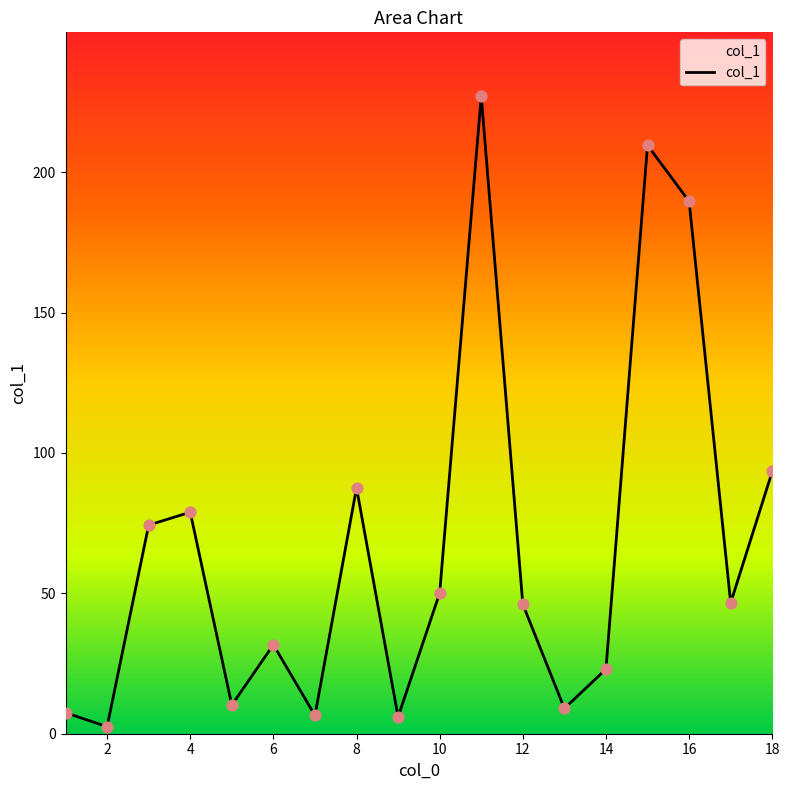

What is the difference between the maximum and minimum values?

224.6